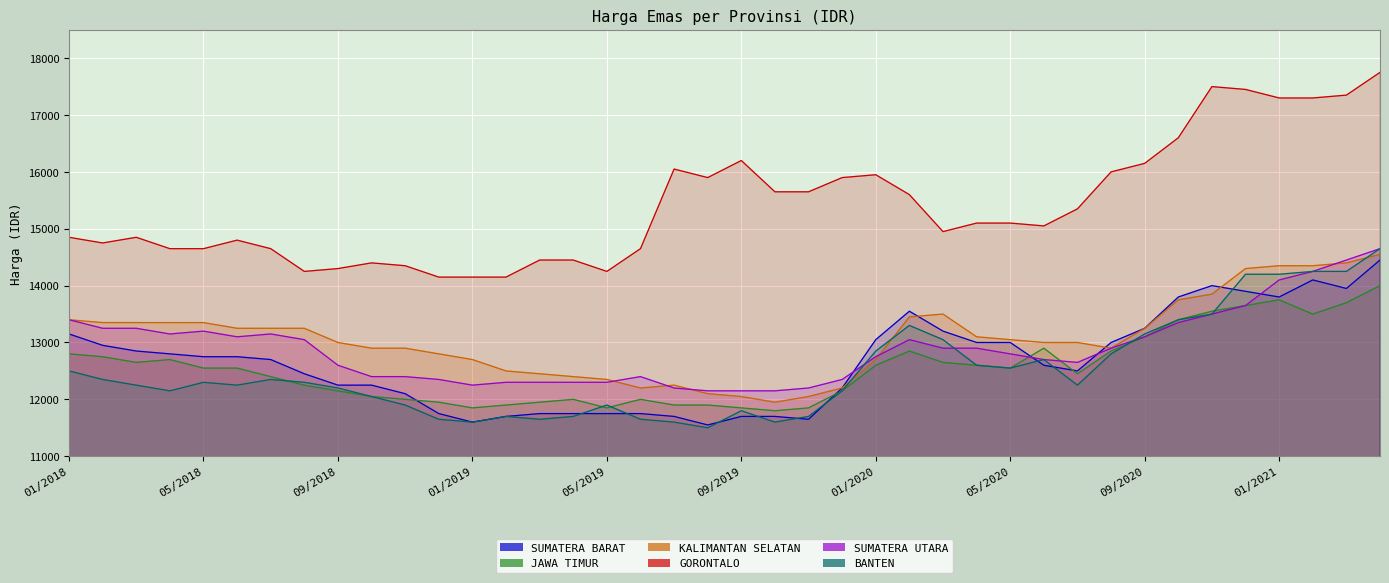

What is the label of the 40th point from the right?

01/2018